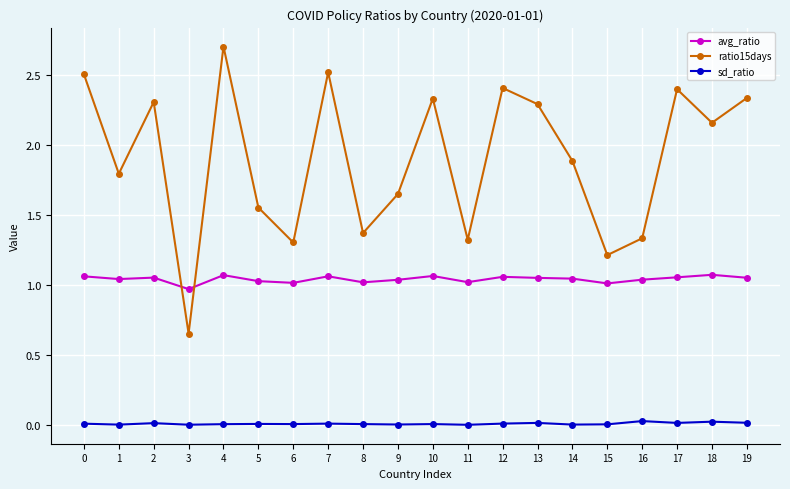

Which category has the highest value across all series?

4